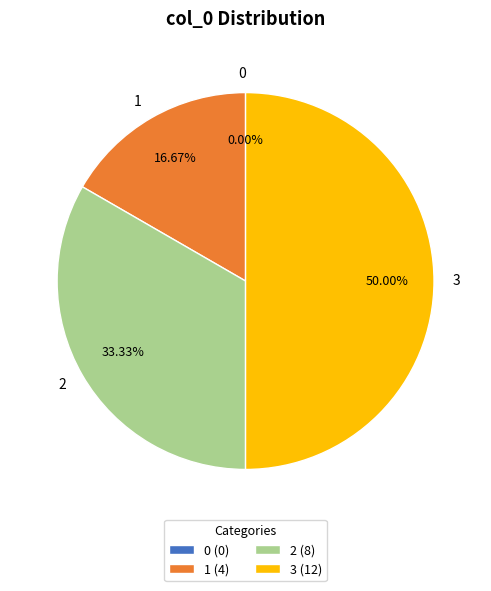

Do 1 and 2 together represent more than half of the pie?

No